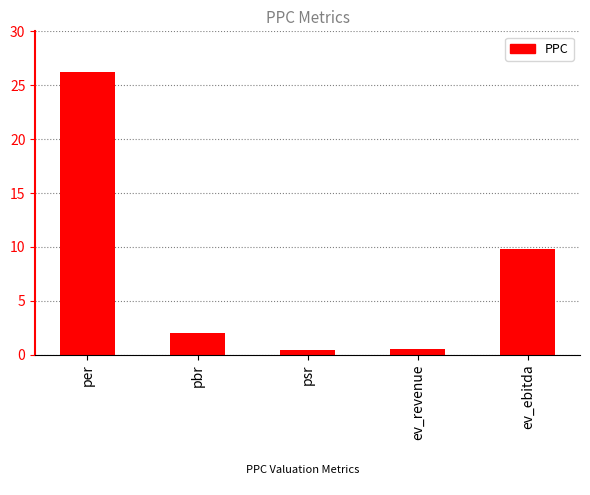

Is it true that the value at ev_ebitda is 2.1?

False